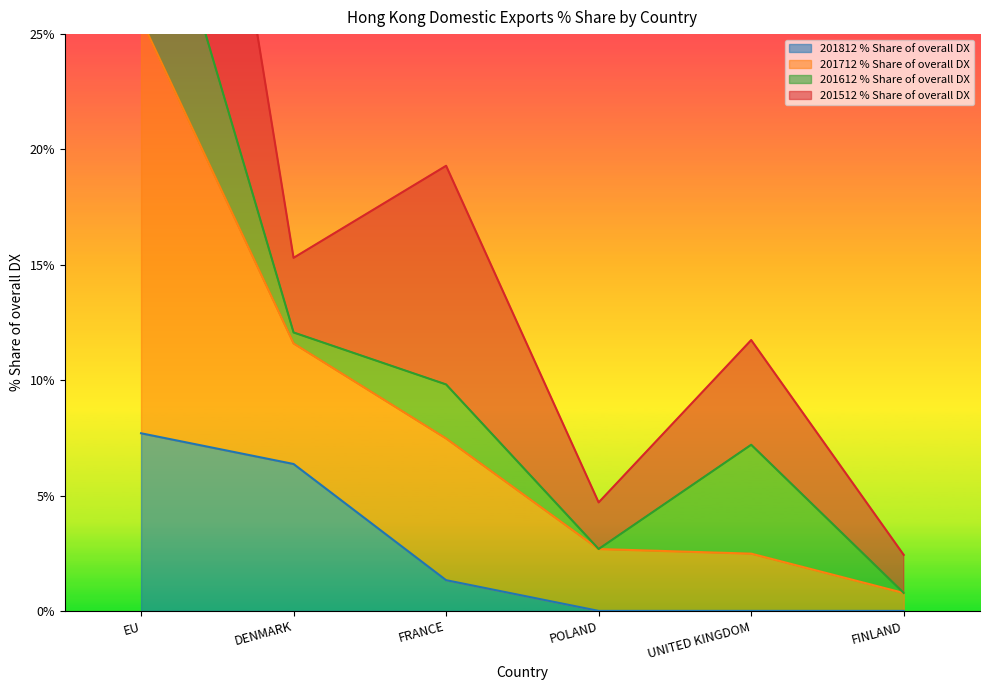

Where is 201812_% Share of overall DX nearest to the value 3?

FRANCE